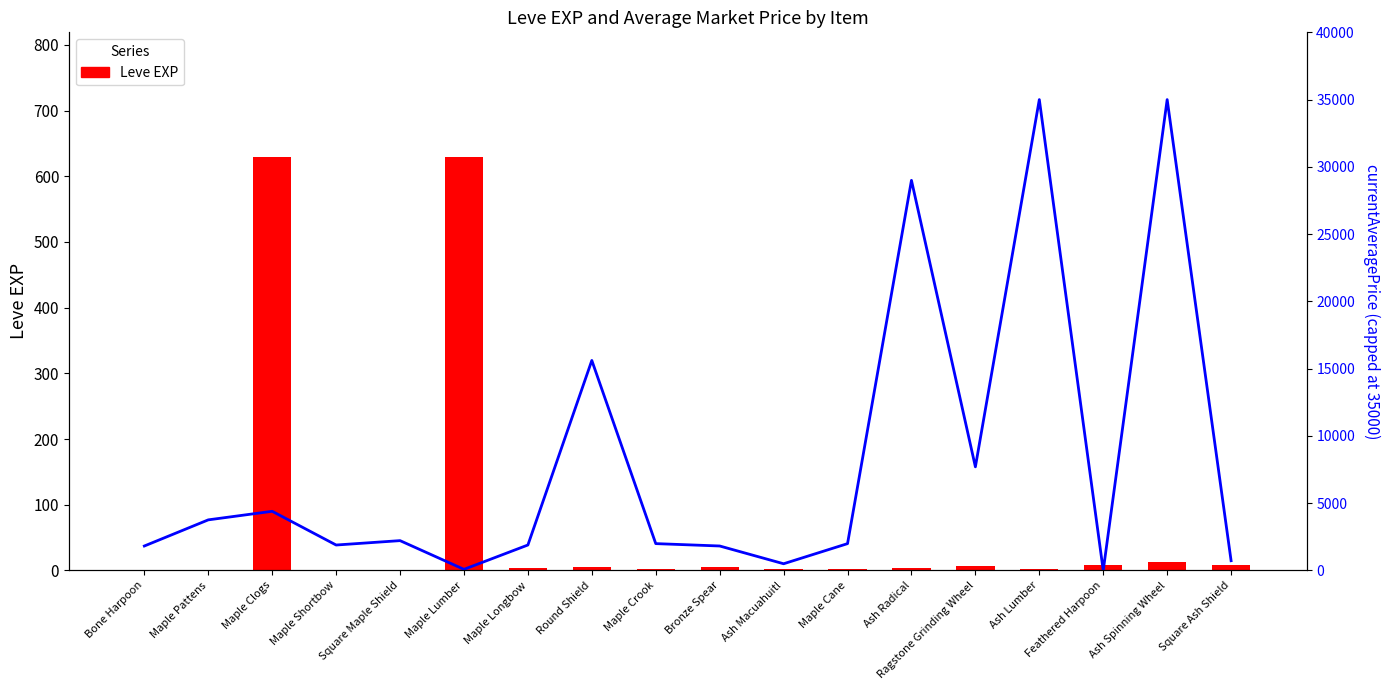

Between Square Maple Shield and Maple Shortbow, which is larger?

Square Maple Shield